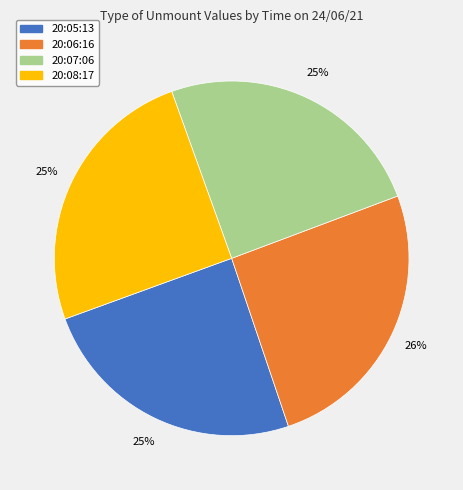

True or false: 20:06:16 accounts for 26% of the total.

True